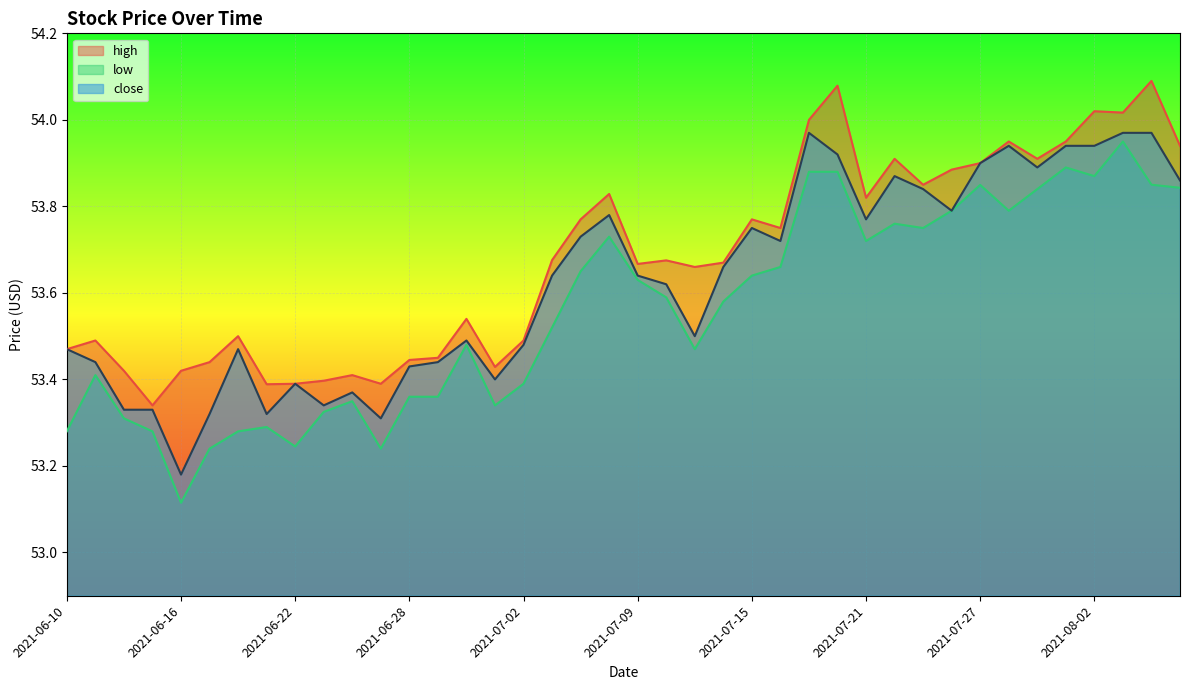

At which category does the chart reach its peak across all series?

2021-08-04